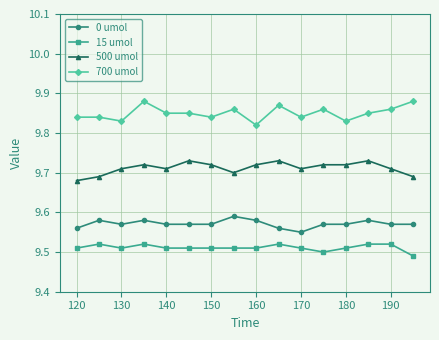

How many 0 umol values are between 9 and 10?

16